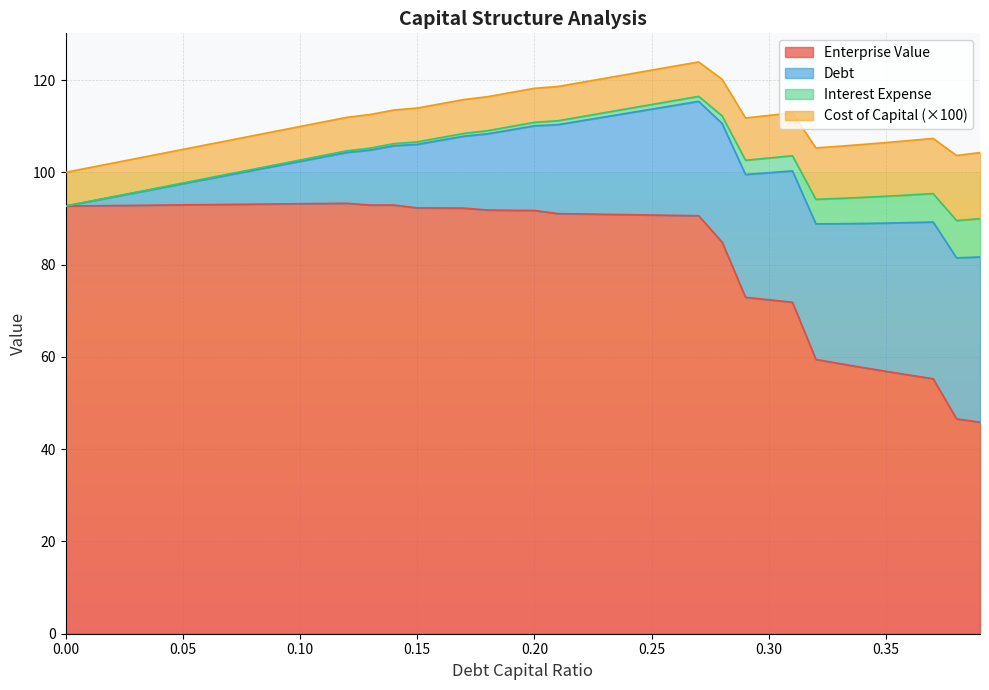

What is the average value of the debt series?

17.9